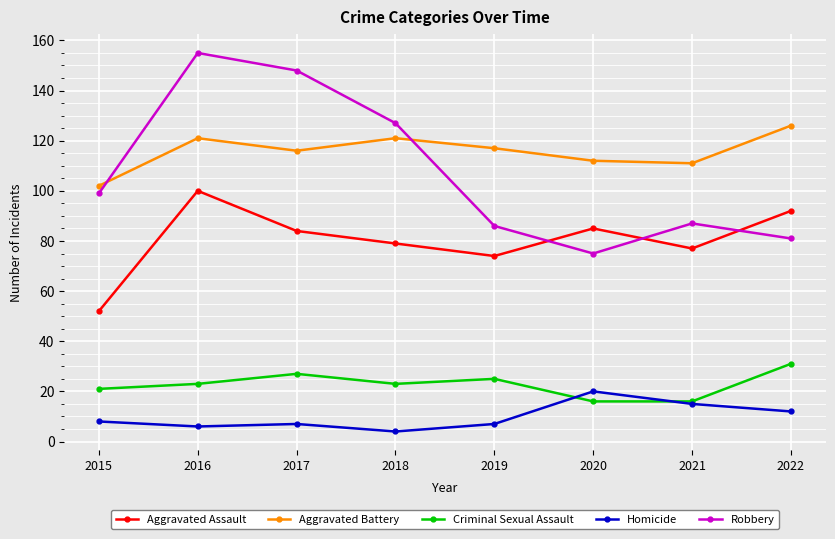

At how many categories does at least one series exceed 66?

8